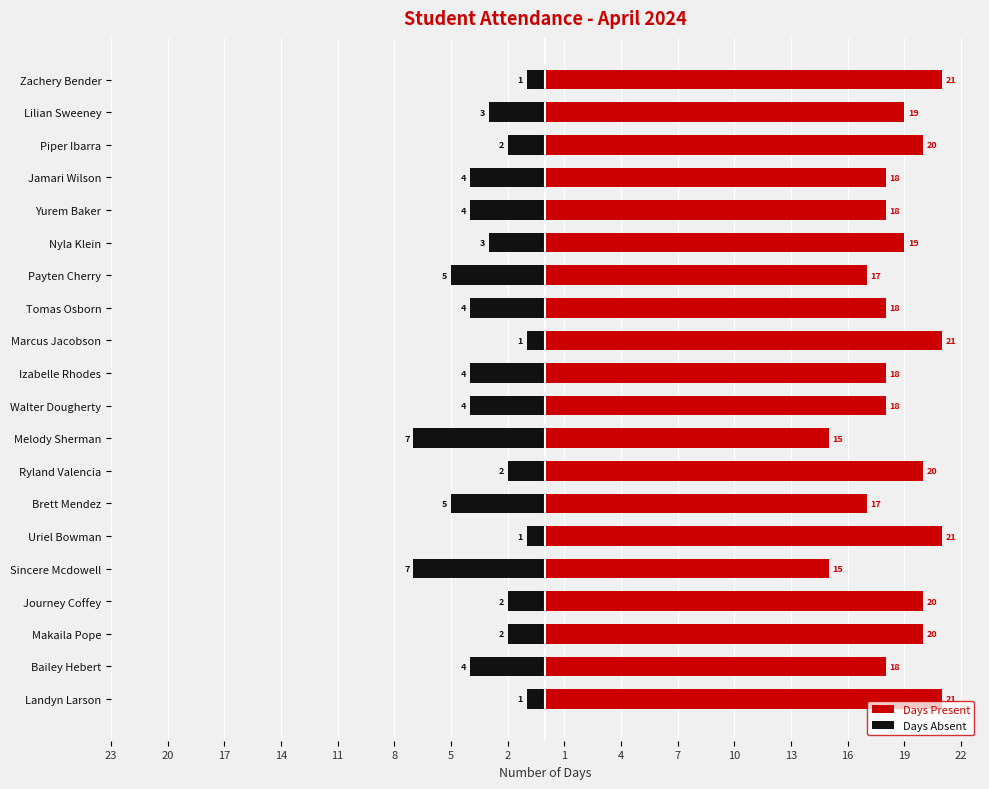

Which series has the largest range (max minus min)?

Days Present